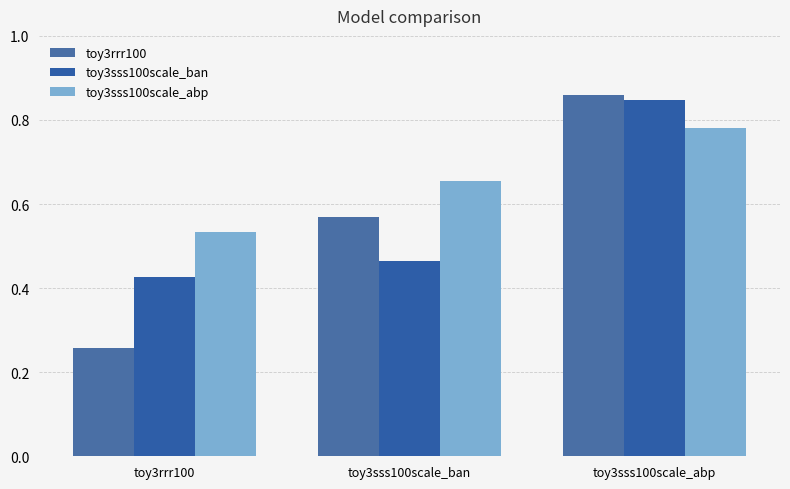

What are all the series names shown in the legend?

toy3rrr100, toy3sss100scale_ban, toy3sss100scale_abp